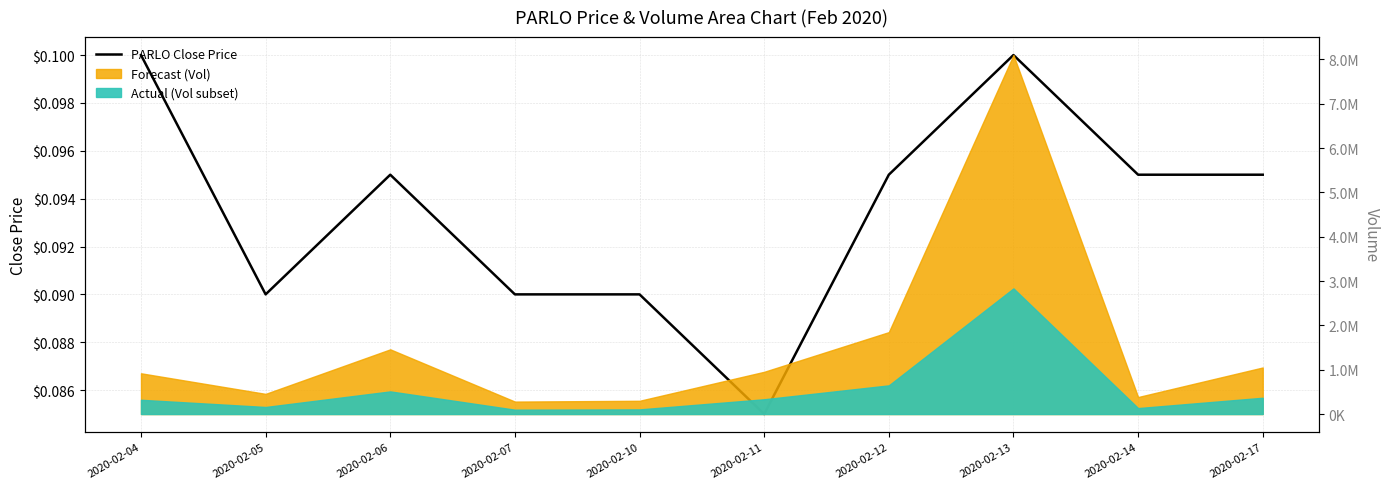

At which category does the chart reach its peak across all series?

2020-02-04